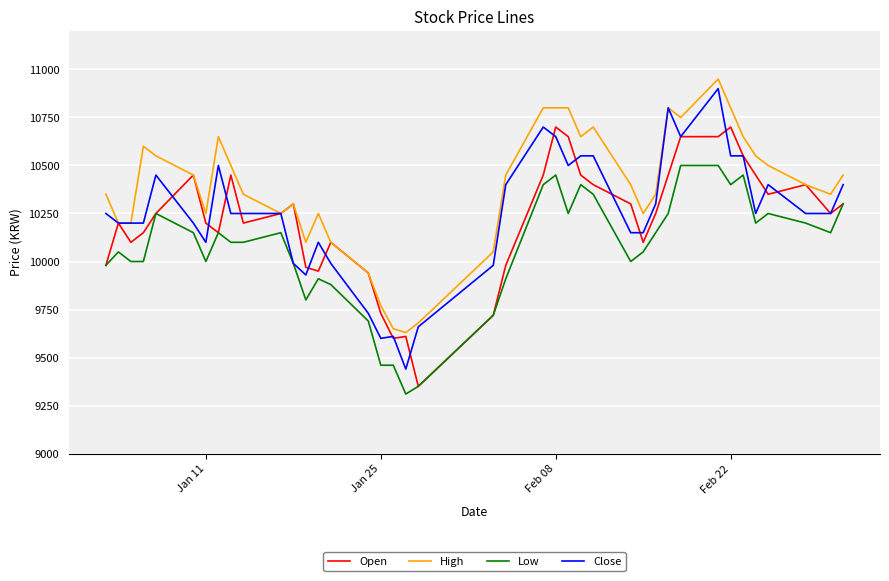

What is the highest value of the Close series?

10900